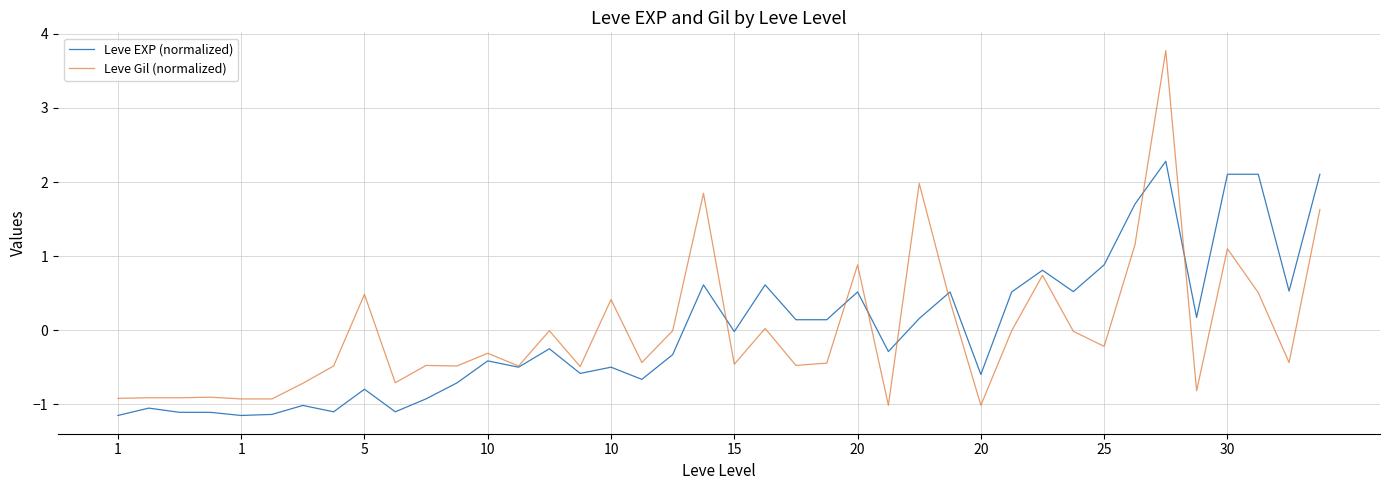

Which series has the largest range (max minus min)?

Leve Gil (normalized)